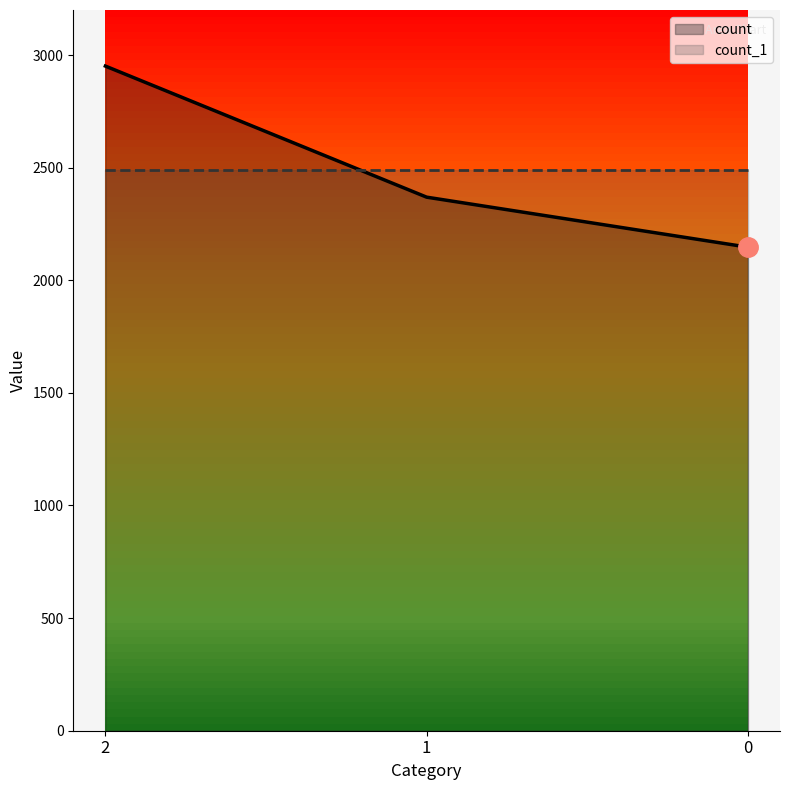

List the labels in order of value, largest first.

2, 1, 0